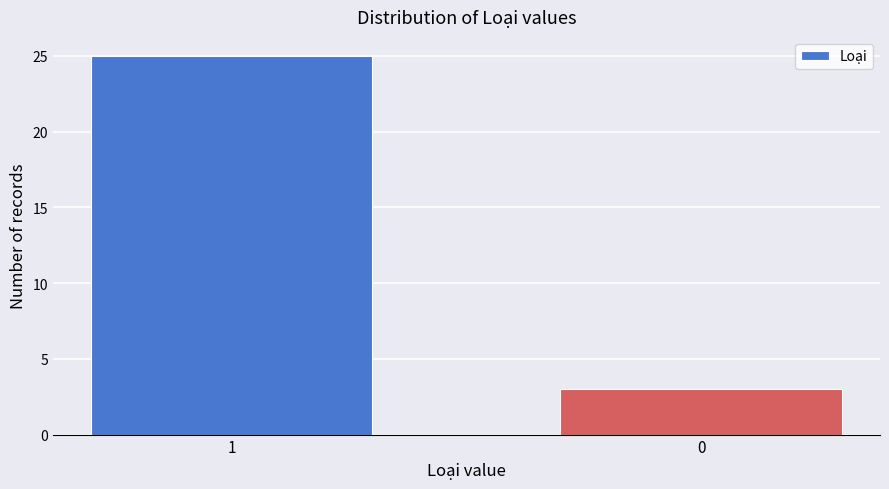

Reading left to right, extract all data points from this chart.

1=25	0=3